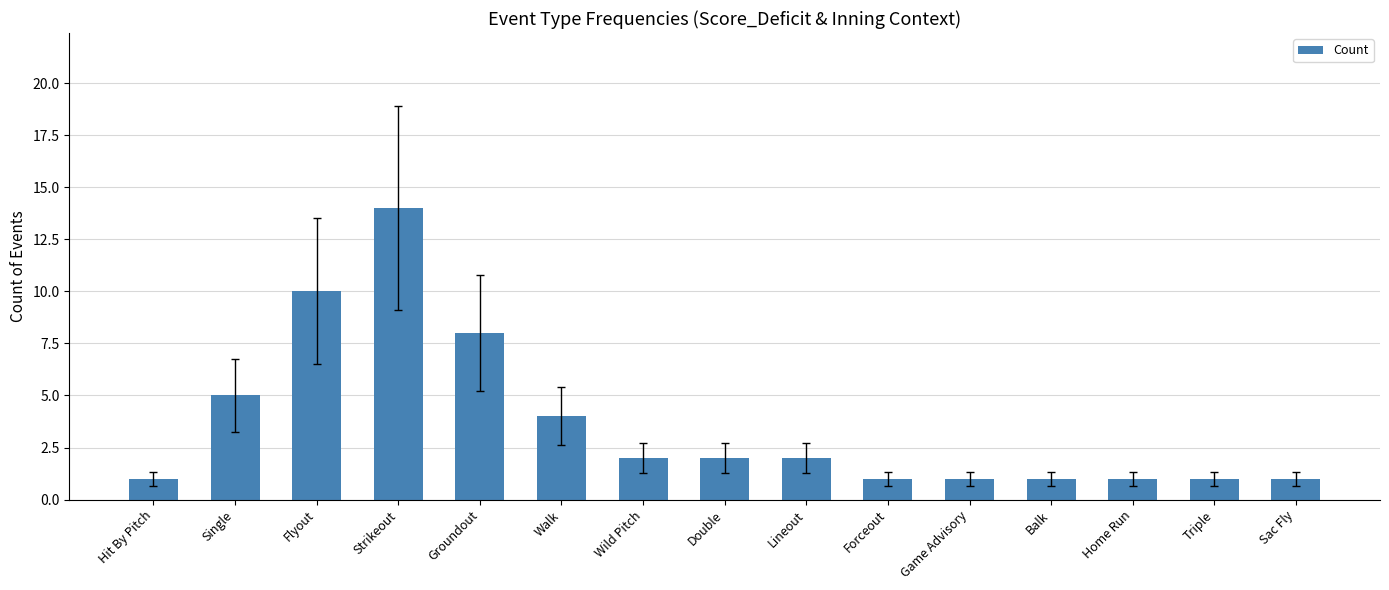

What is the smallest value displayed?

1